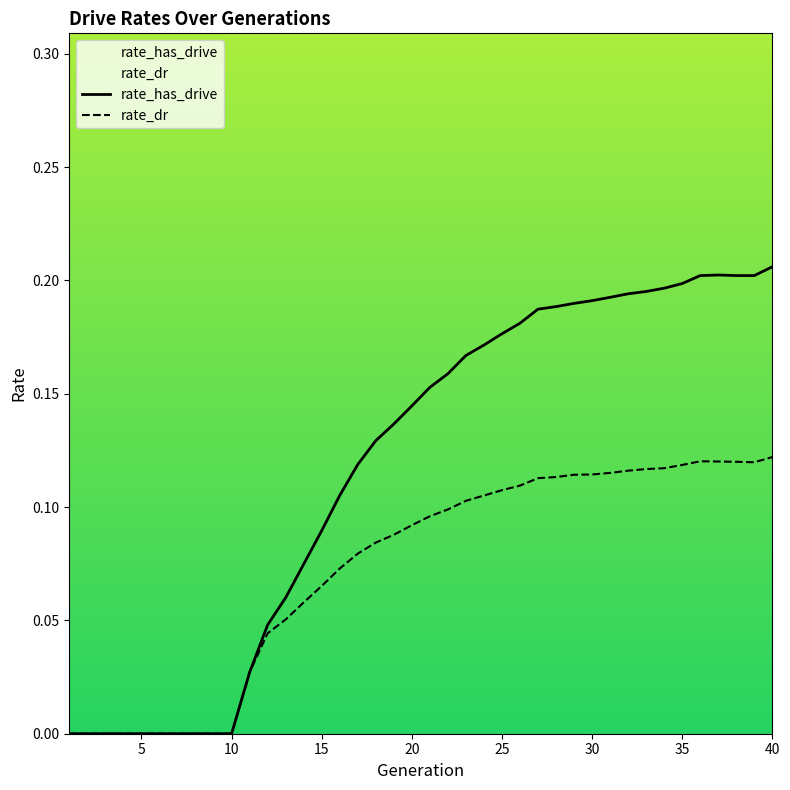

At which category does the chart reach its peak across all series?

40